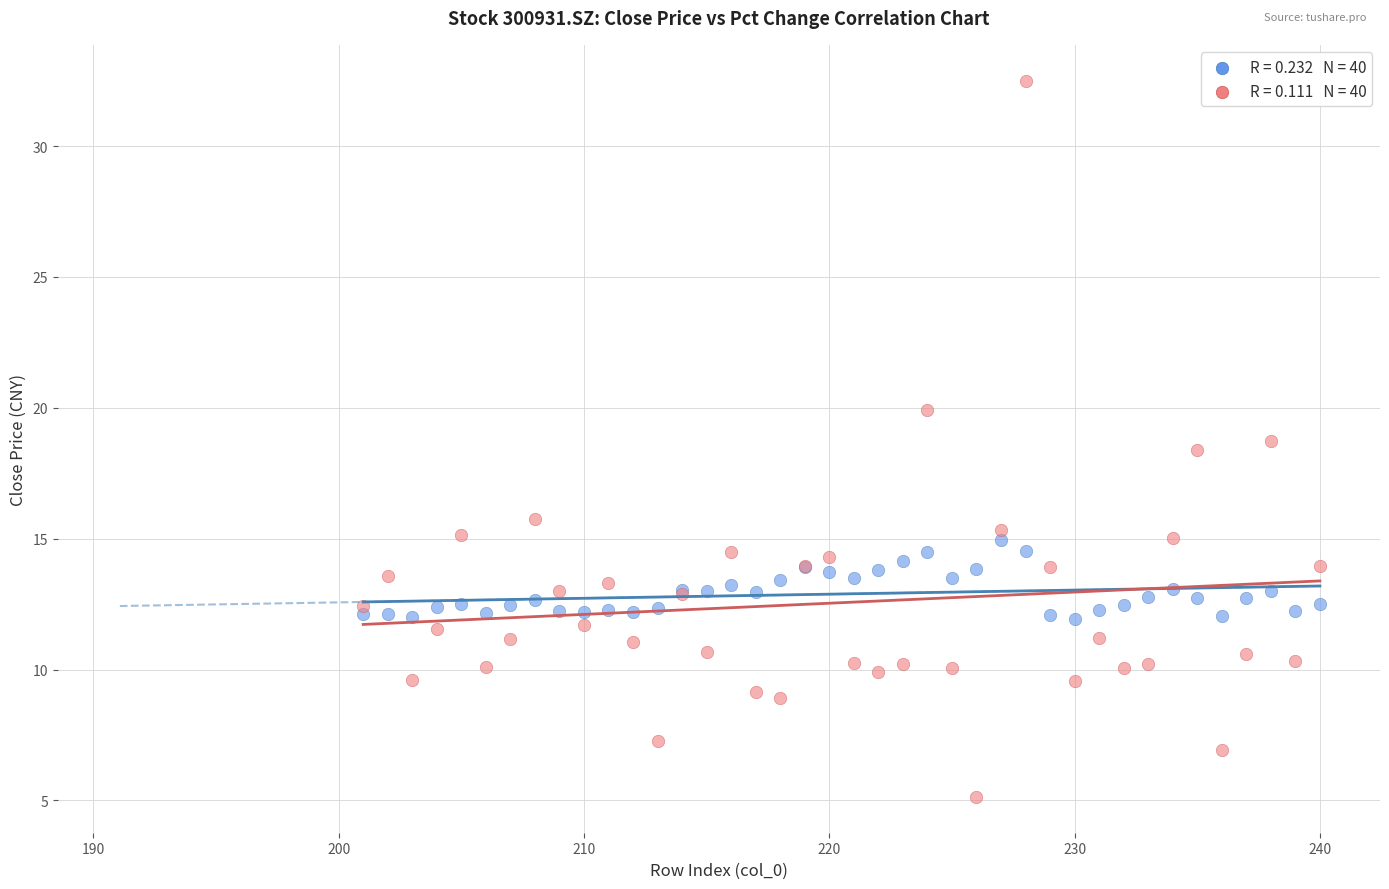

Across all series, what Y value is closest to 18?

18.4